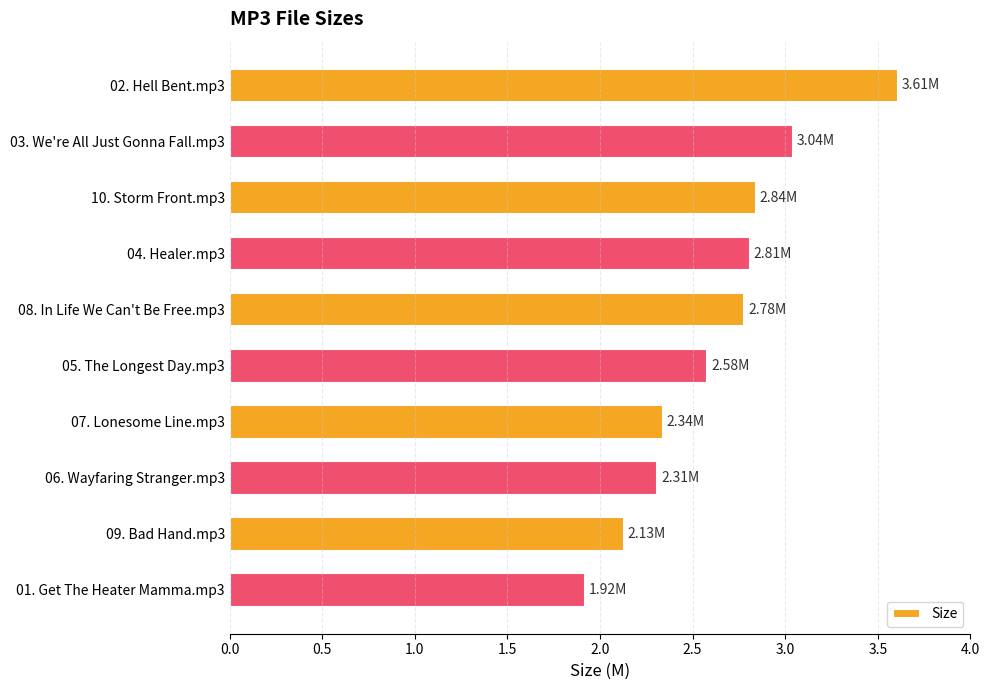

What is the sum of the values at 10. Storm Front.mp3 and 04. Healer.mp3?

5.7